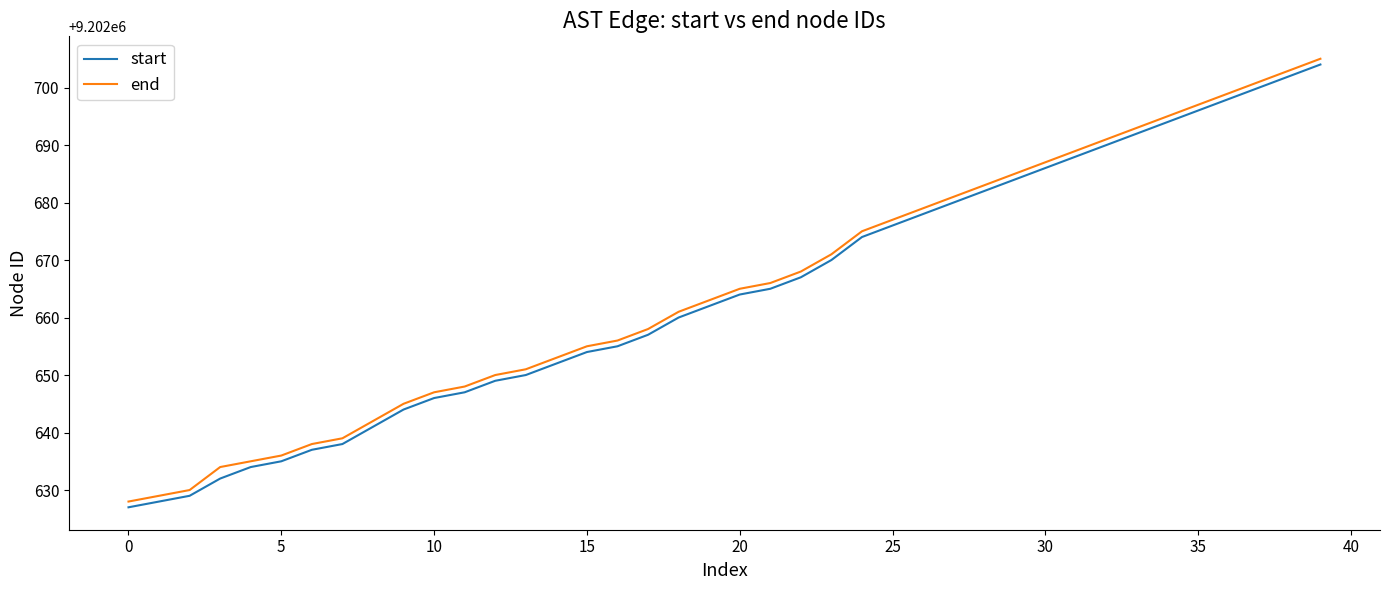

What is the lowest value of the start series?

9202627